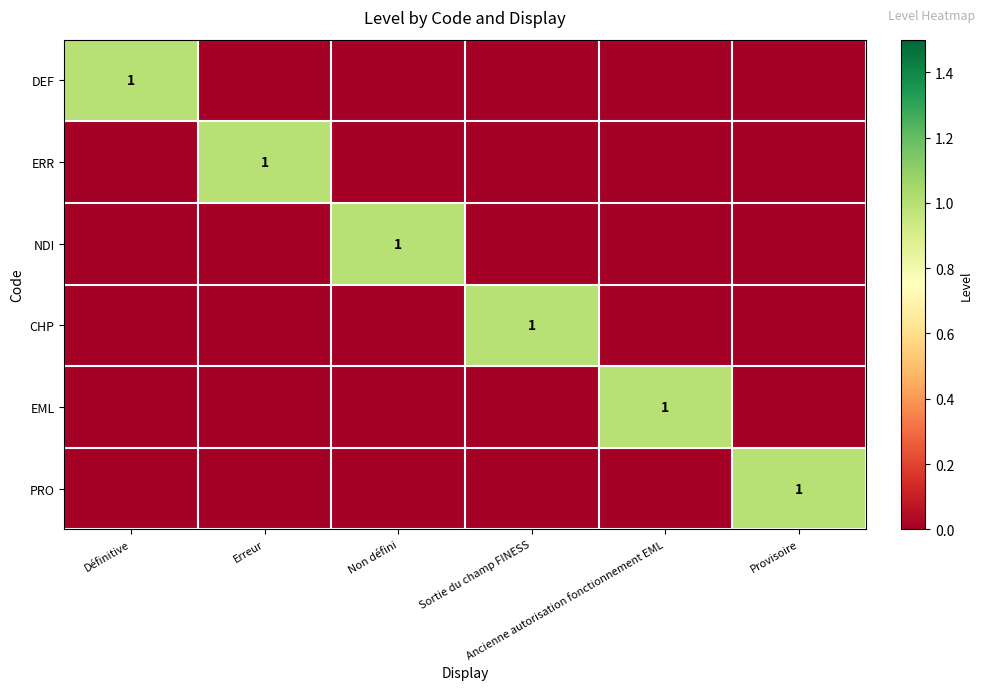

At how many categories does at least one series exceed 0?

6